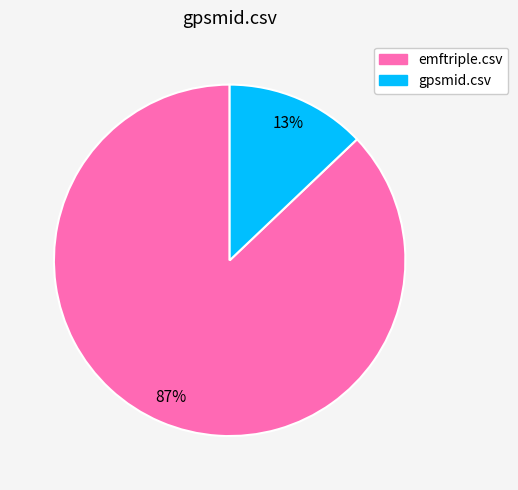

Is there any slice that represents more than half of the pie?

Yes